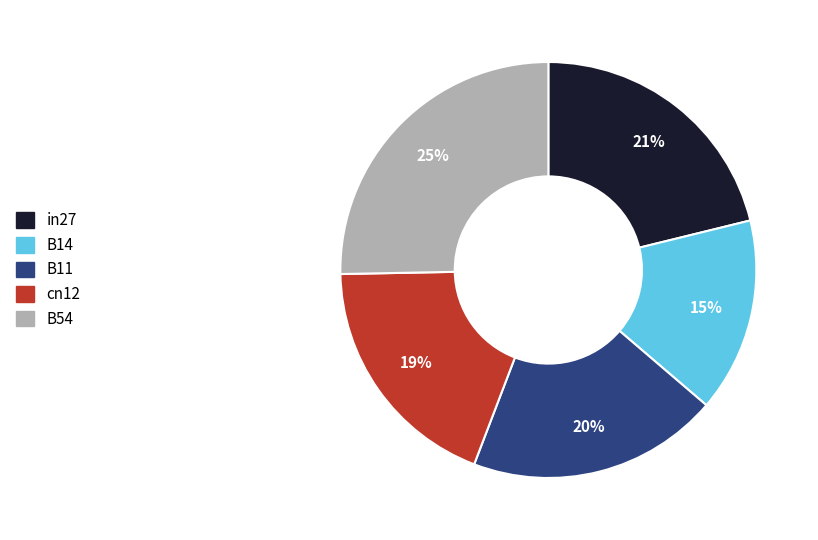

How many segments does this pie chart have?

5